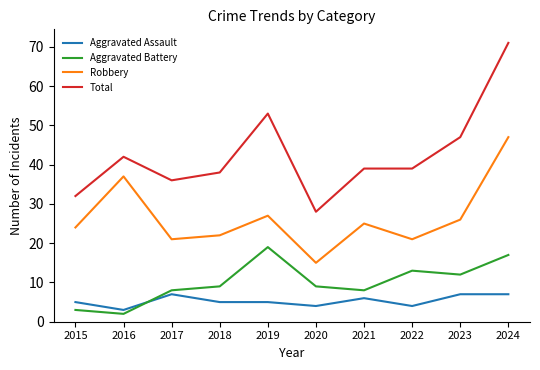

What is the spread (max minus min) of values at 2017?

29